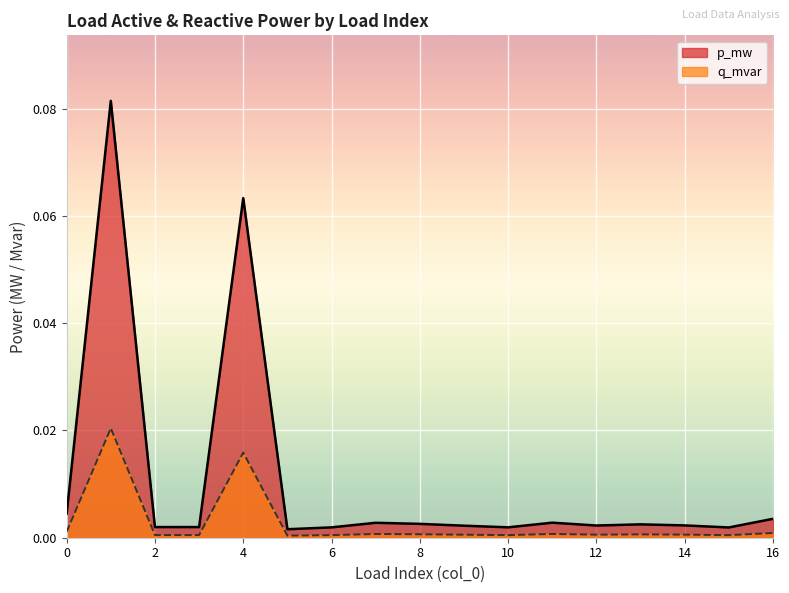

The value of p_mw at 16 is 0.0. True or false?

True